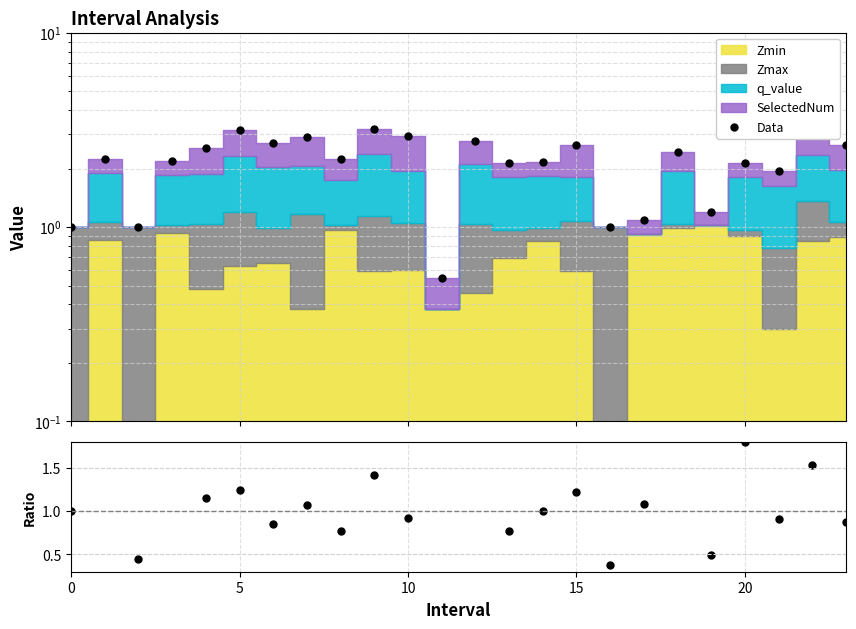

After their last crossing, which series has the higher values: Ratio or Data?

Data